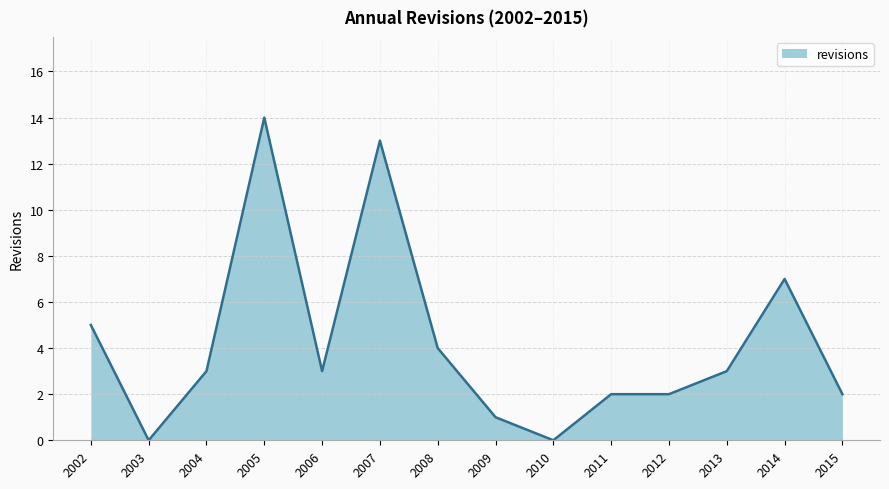

Between 2014 and 2010, which is larger?

2014